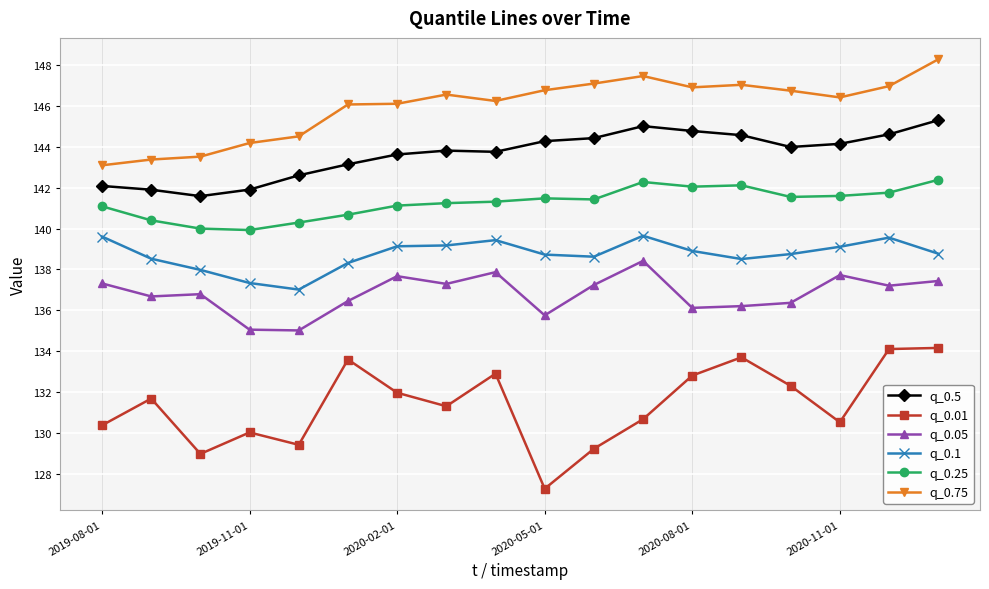

True or false: q_0.25 and q_0.1 intersect in this chart.

False